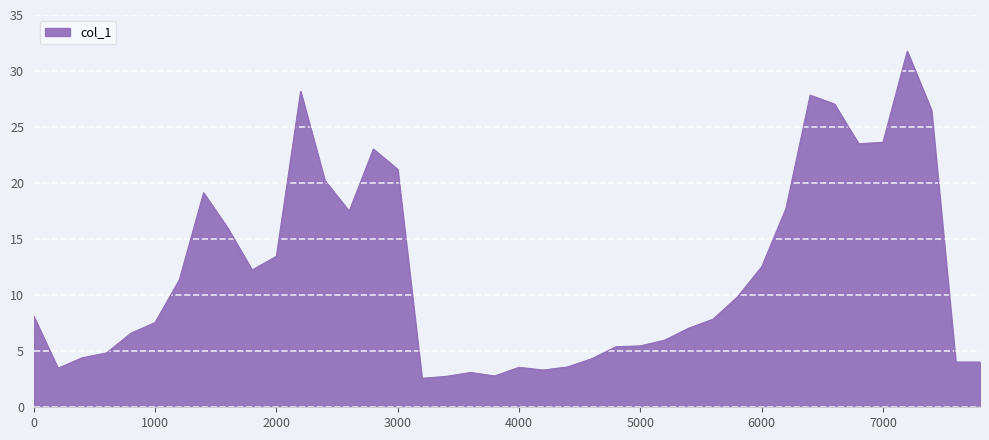

What is the maximum value shown in the chart?

31.8